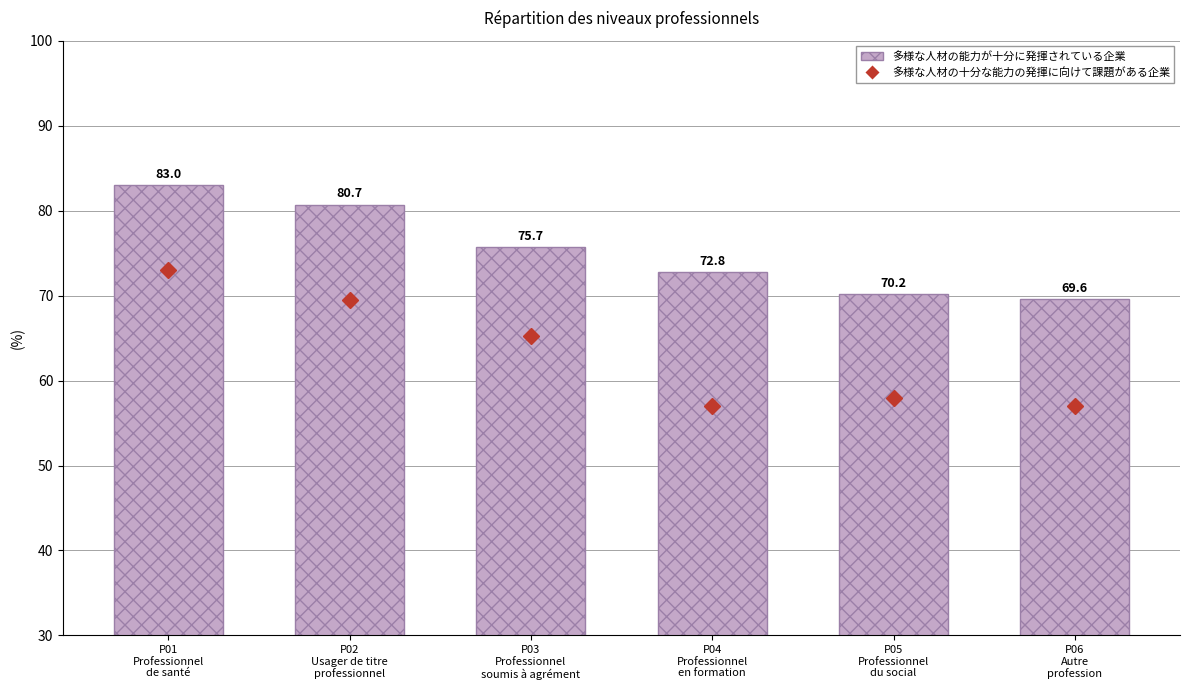

What is the minimum value for 多様な人材の十分な能力の発揮に向けて課題がある企業?

57.0